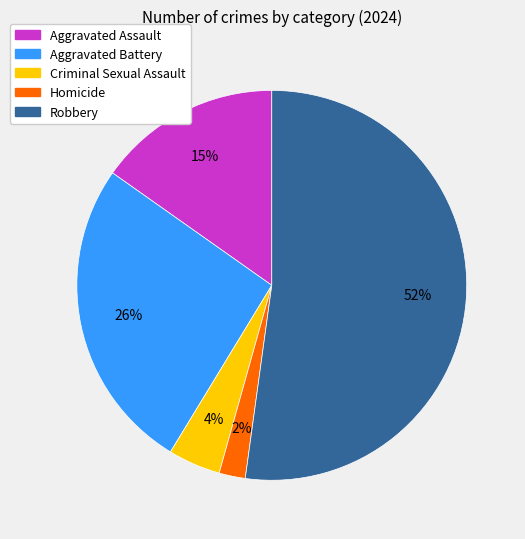

Do Aggravated Battery and Homicide together represent more than half of the pie?

No